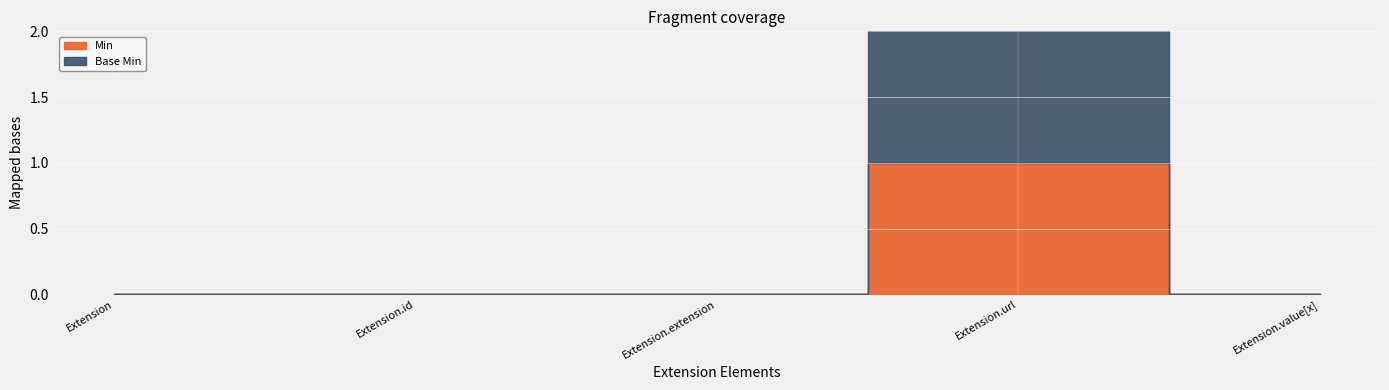

What is the sum of all Base Min values?

1